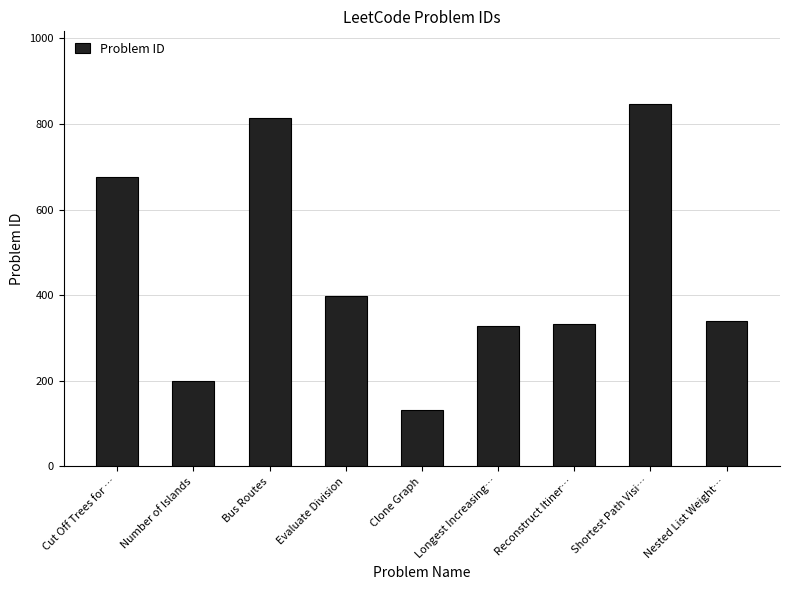

How many categories are shown in the chart?

9